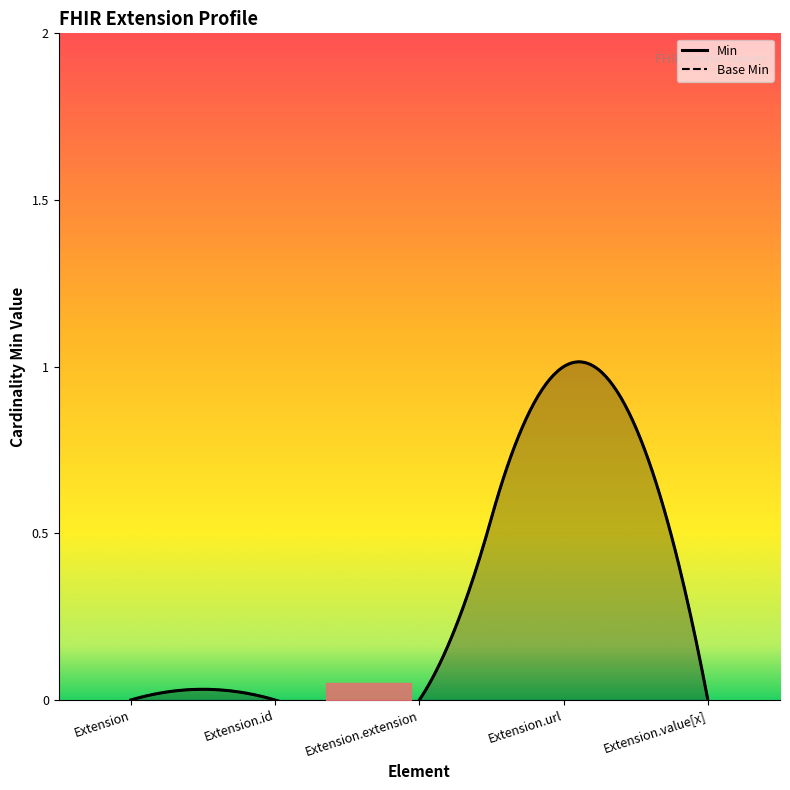

Between Extension and Extension.id, which series saw the biggest shift?

Min